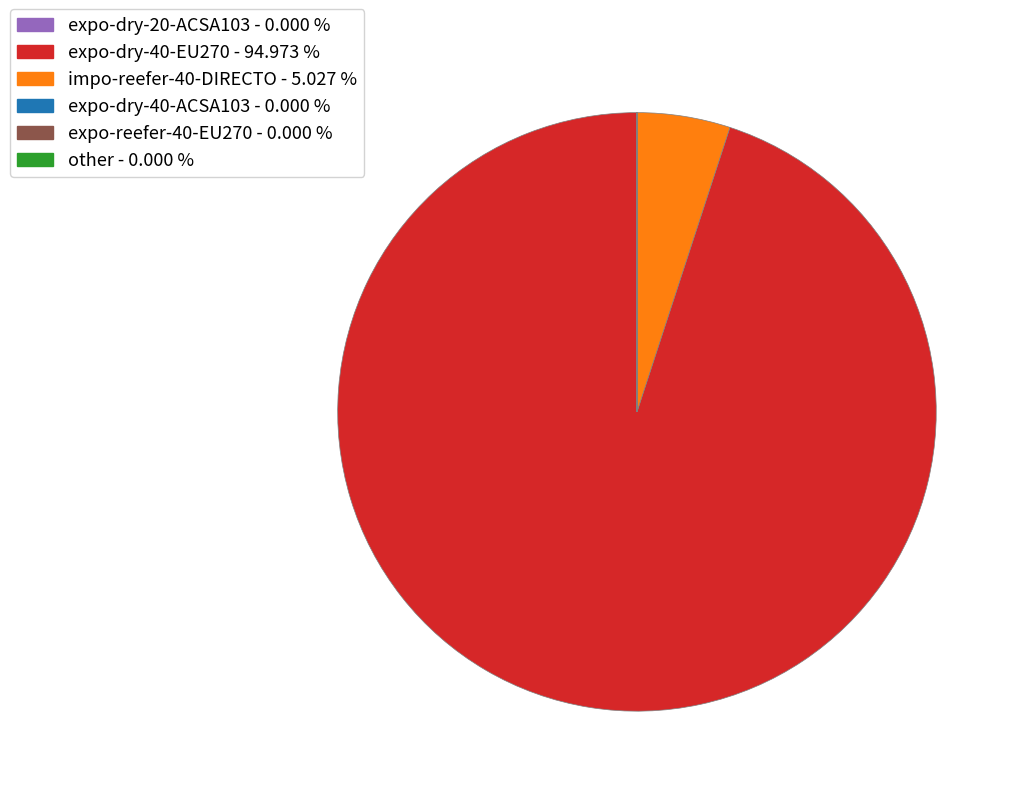

Which slice is the largest?

expo-dry-40-EU270